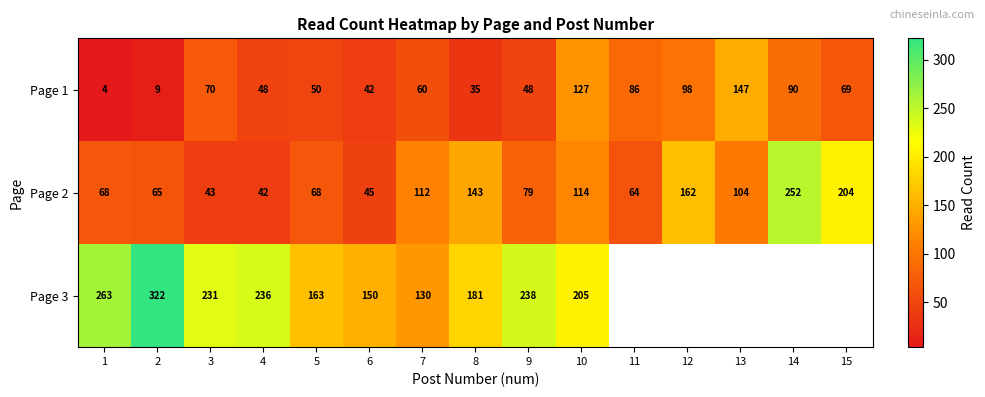

How many data points in Page 2 are less than 79?

7